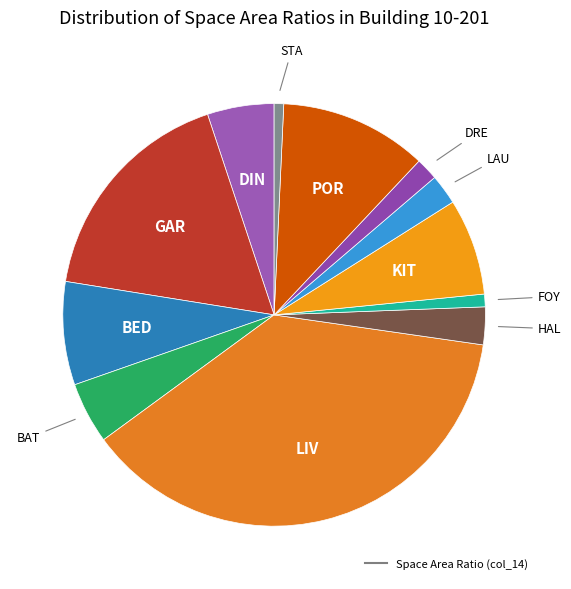

How many slices are in this pie chart?

12